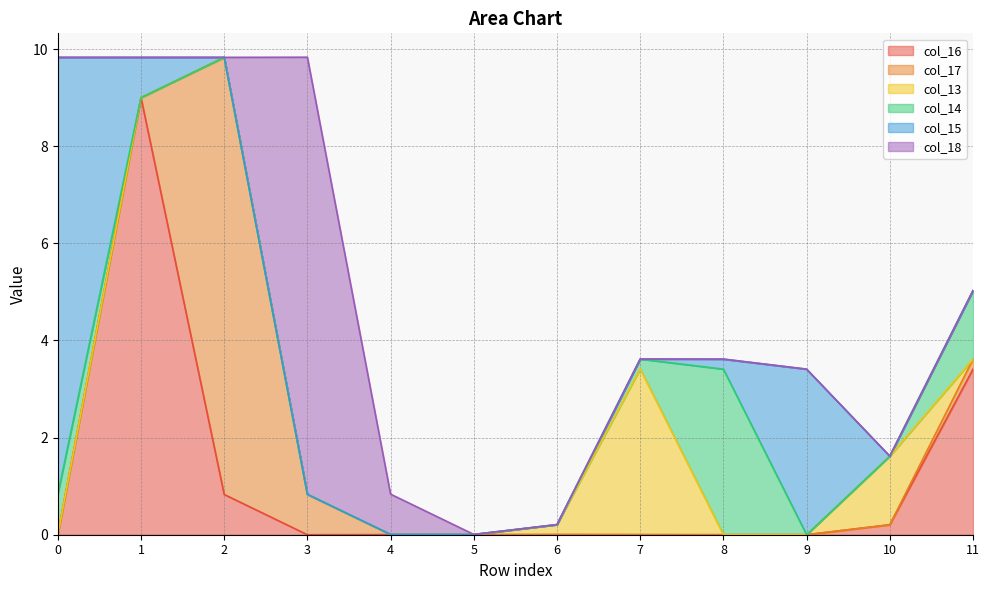

Which series has the widest spread of values?

col_16